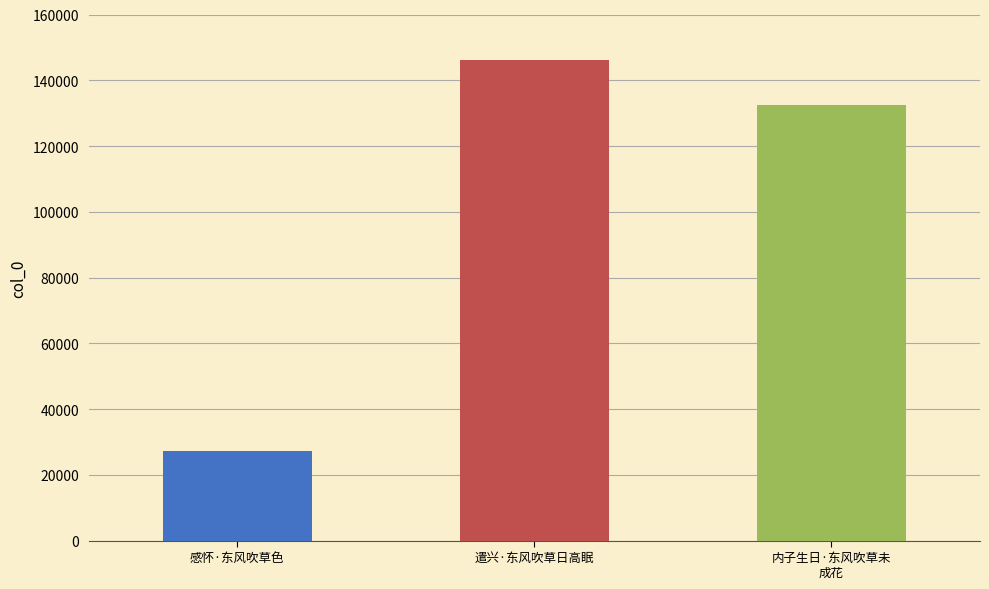

What is the sum of all values?

305949